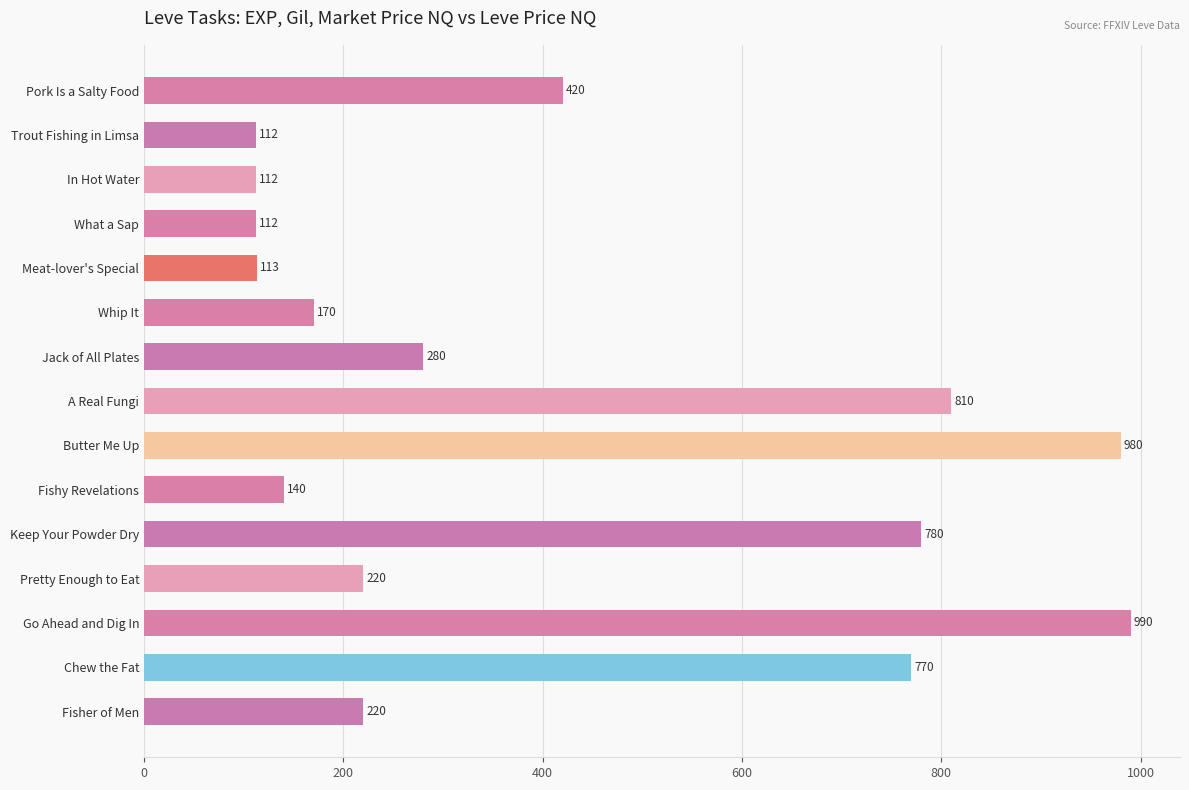

True or false: the data shows 627 at Go Ahead and Dig In.

False